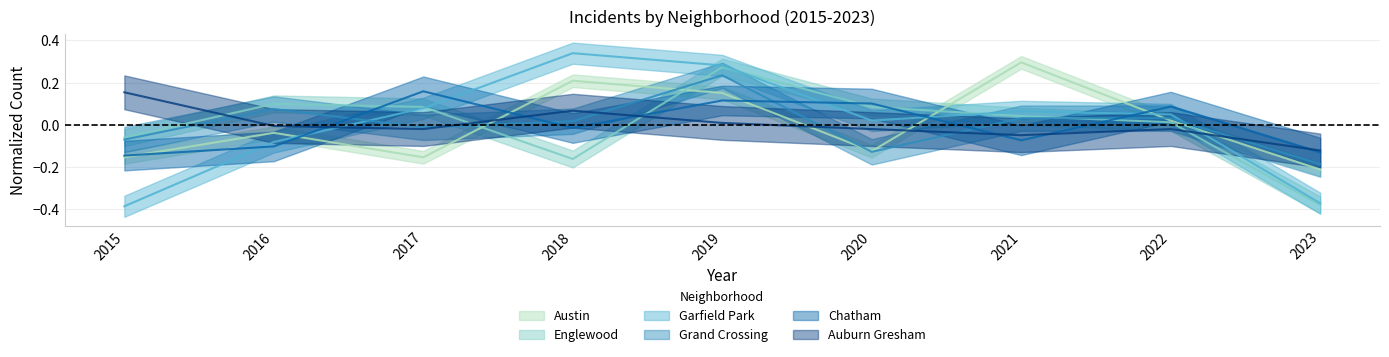

Where does the Garfield Park series first go above 0?

2017